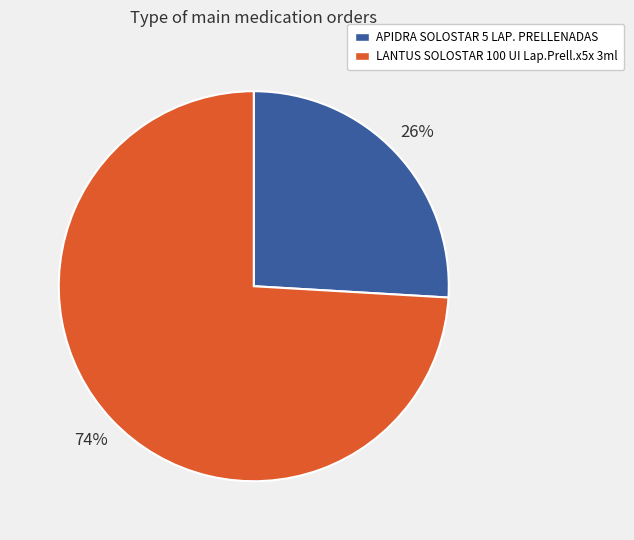

How many slices are in this pie chart?

2